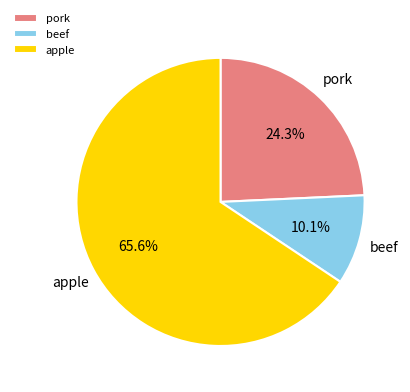

Combined, do beef and pork account for over 50%?

No